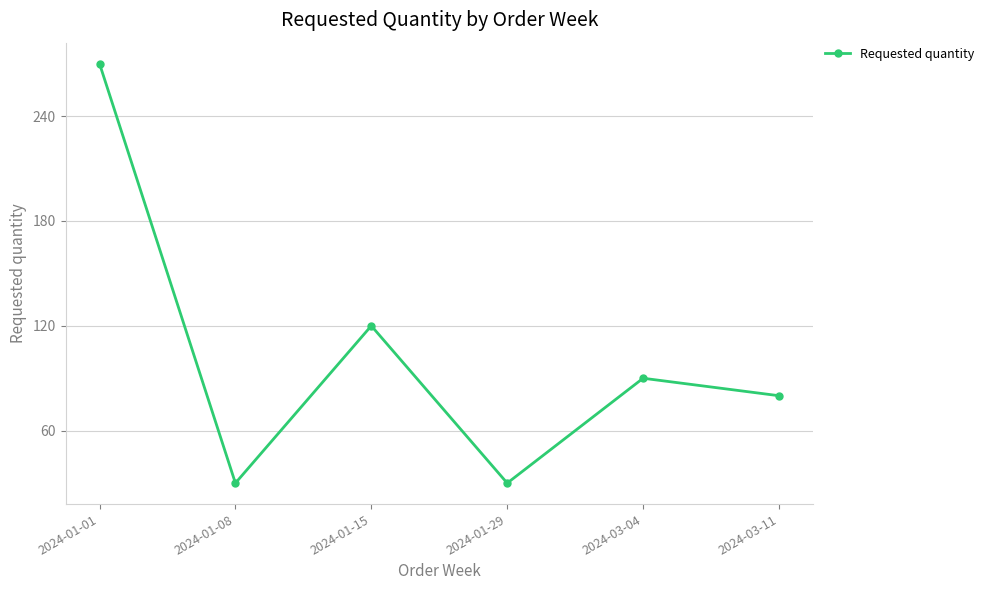

Is it true that the value at 2024-01-08 is 44?

False